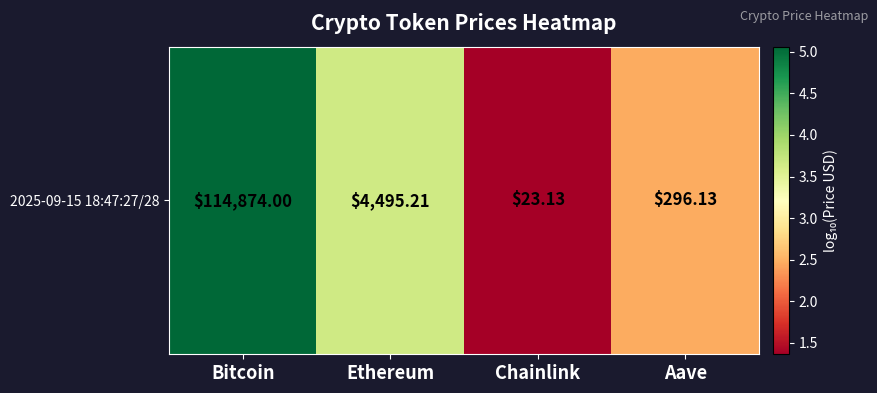

Is it true that the value at Ethereum is 5.9?

False